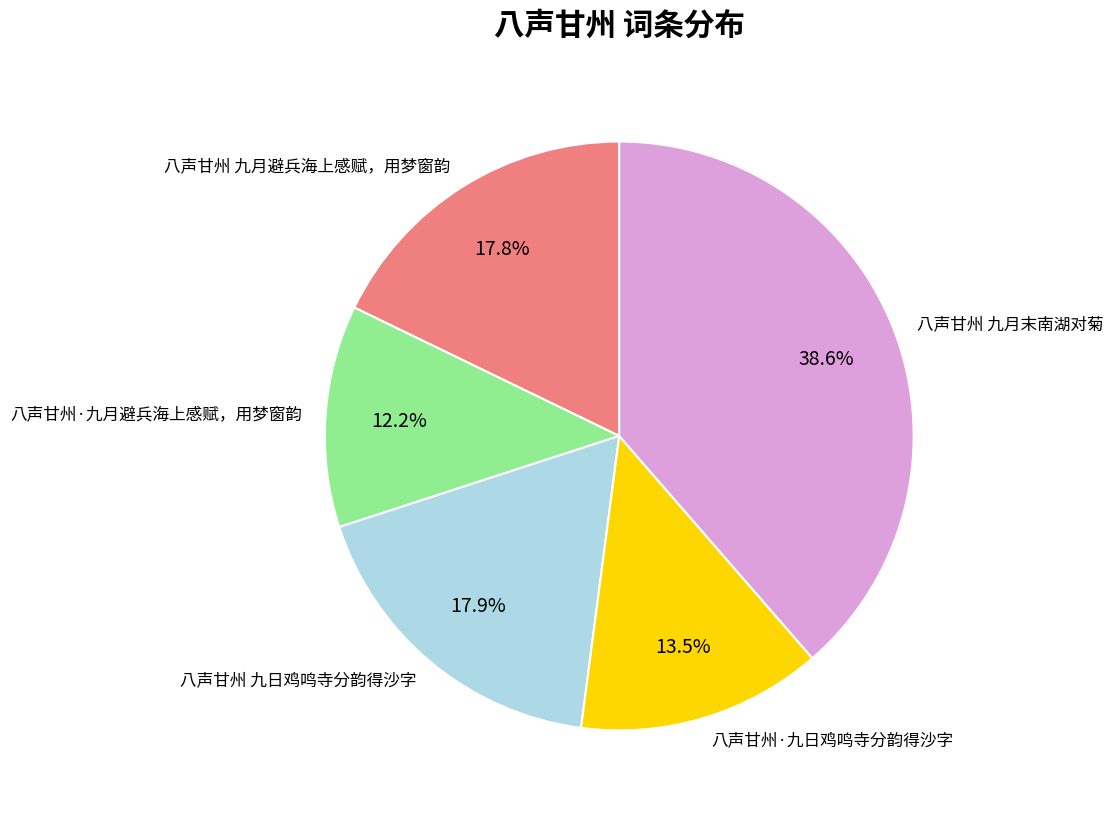

What is the smallest slice in the pie chart?

八声甘州·九月避兵海上感赋，用梦窗韵